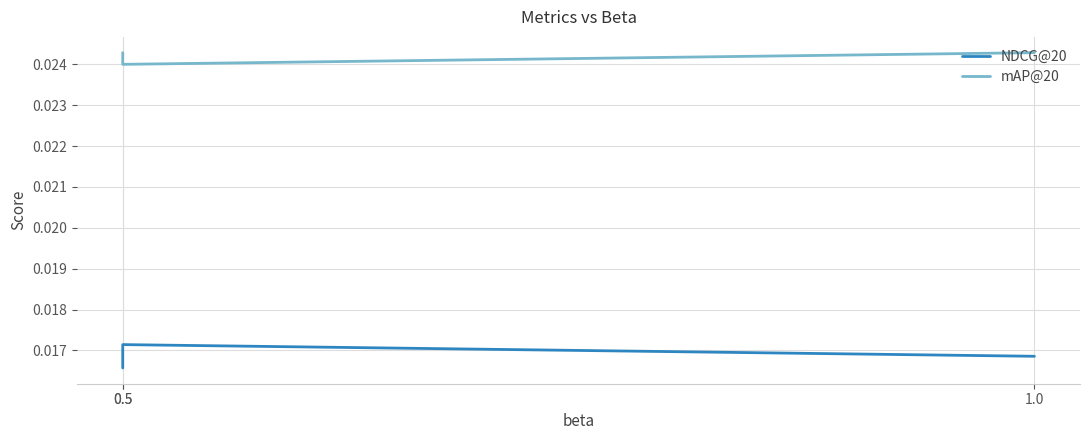

How many NDCG@20 values are between 0 and 1?

3